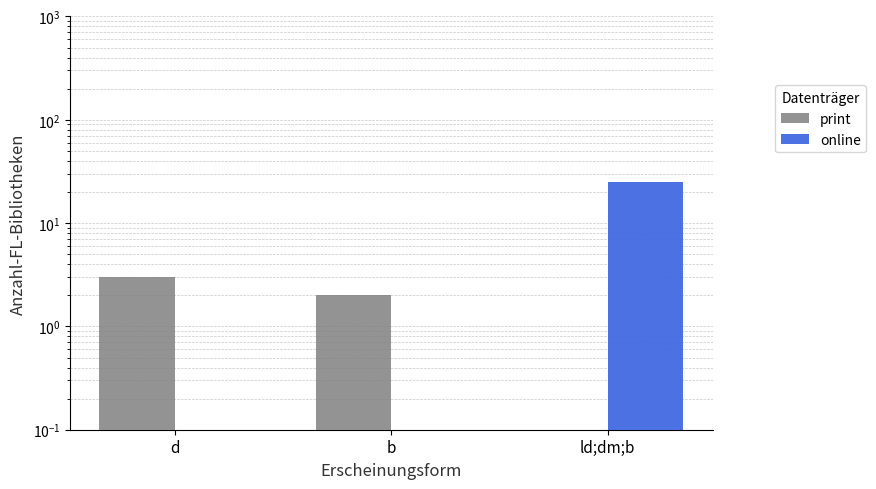

What is the label of the 2nd bar from the right?

b